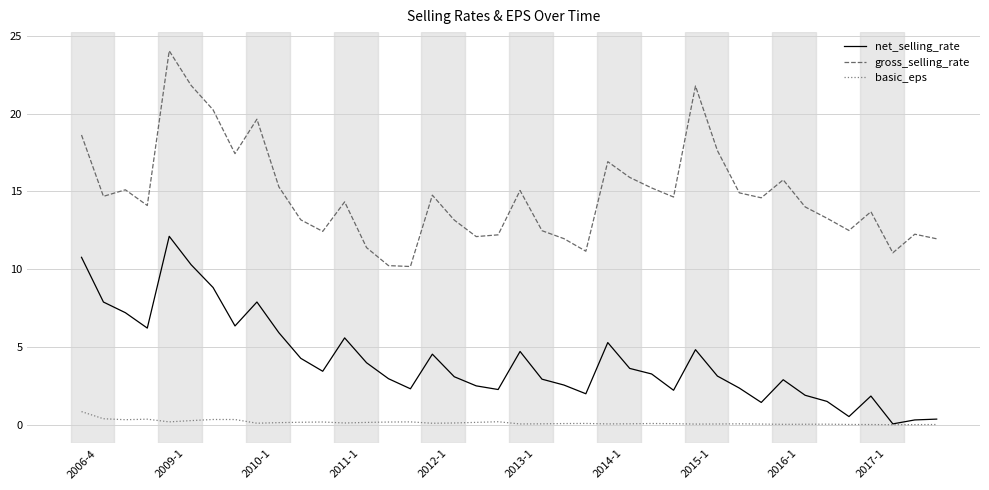

List the series in order of their peak value, highest first.

gross_selling_rate, net_selling_rate, basic_eps